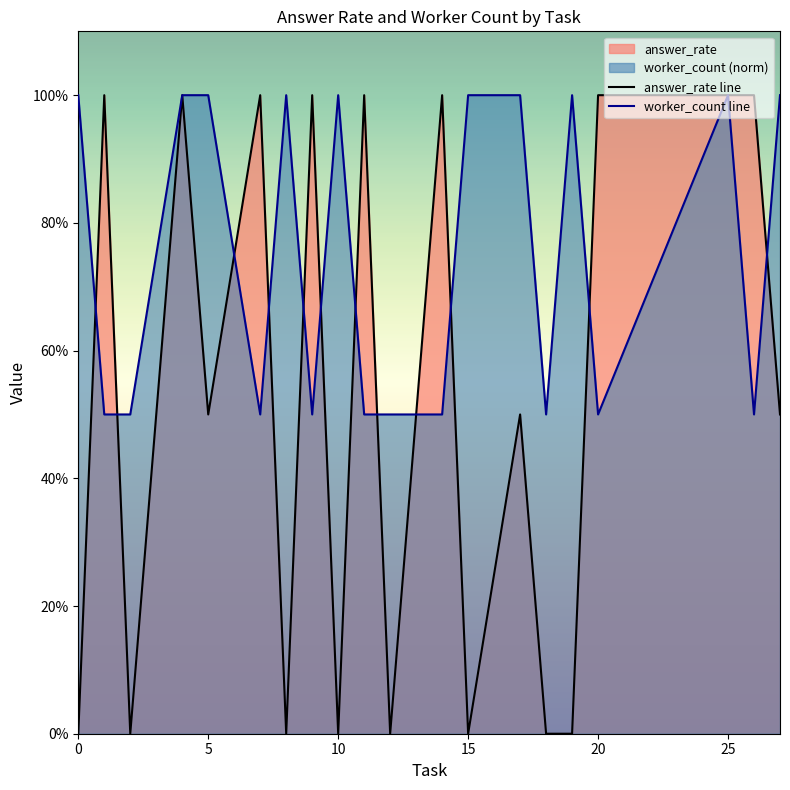

True or false: answer_rate line has more than 2 points higher than both neighbors.

True